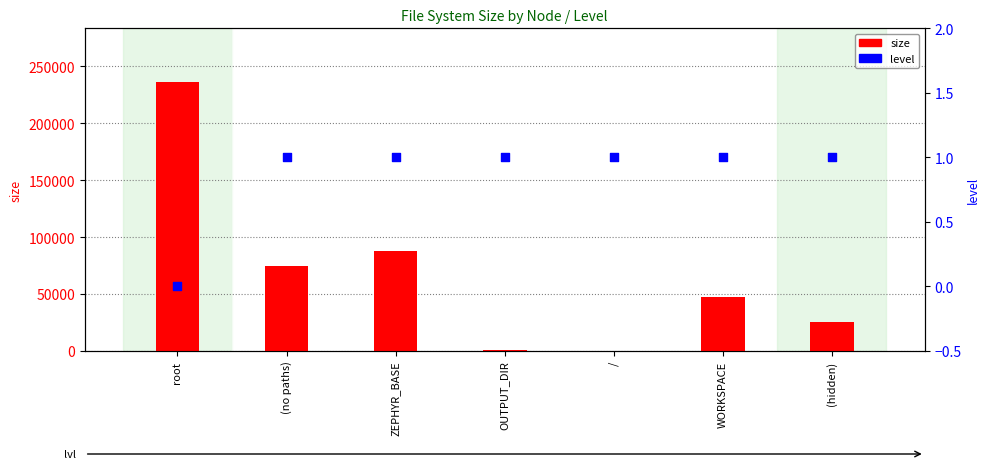

At how many categories does at least one series exceed 202962?

1